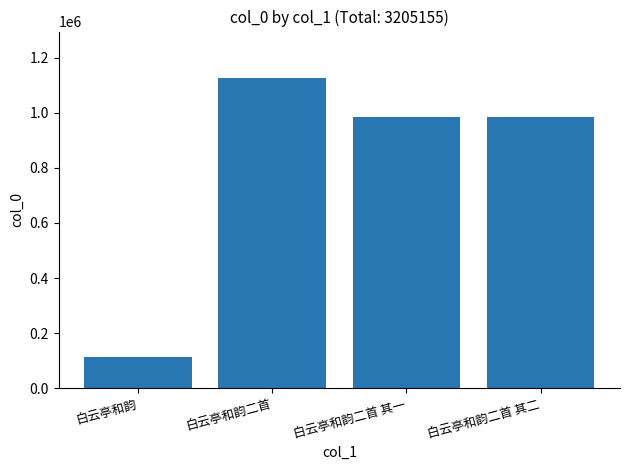

Are the bars horizontal?

No